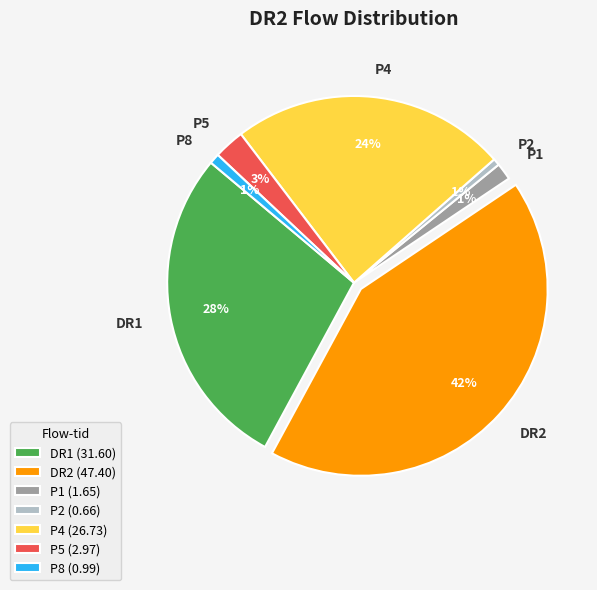

Is there any slice that represents more than half of the pie?

No